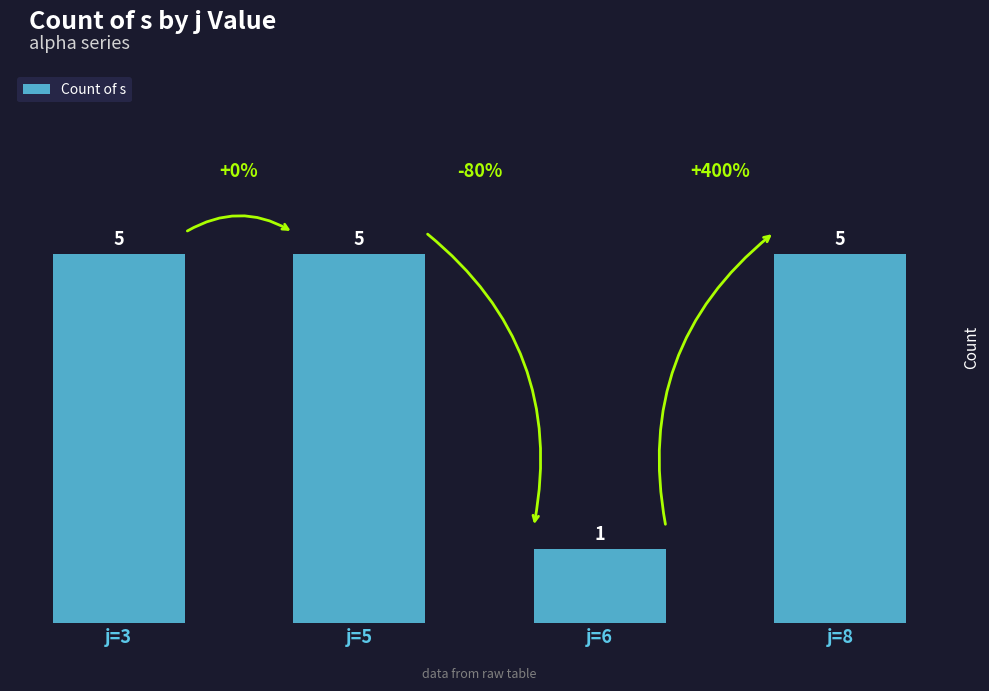

Count the values in the range 5 to 6.

3